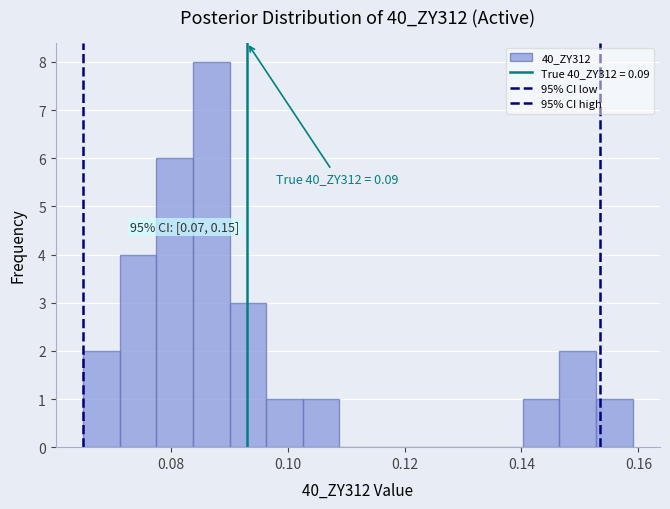

Around what value on the x-axis is the tallest bar? Give the approximate position of its centre, as read against the axis.

0.086